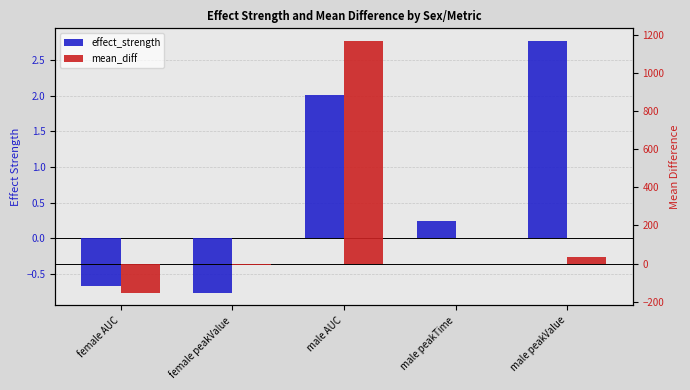

At how many categories does at least one series exceed 952?

1